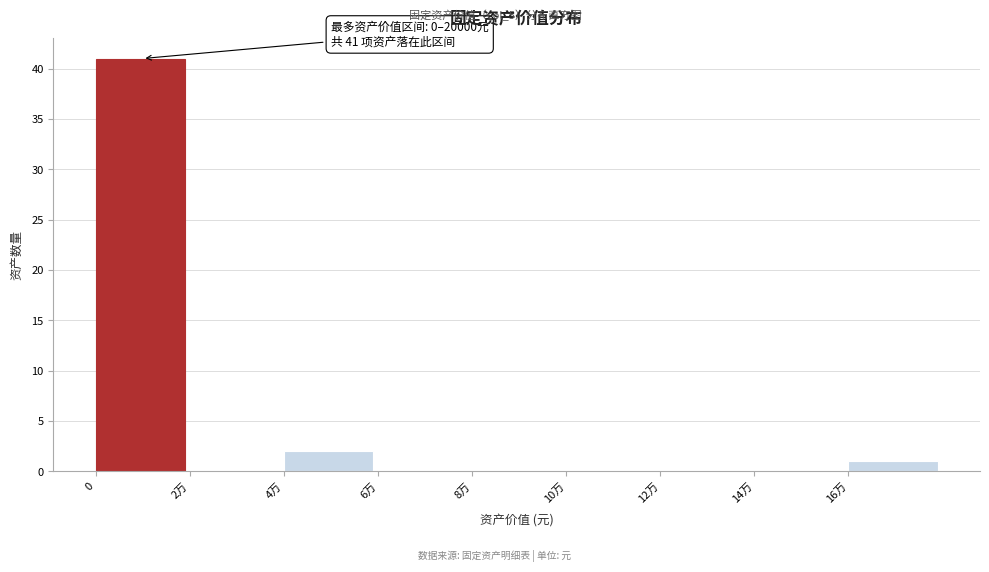

Reading right to left, transcribe all the data shown in this chart.

16万=1	14万=0	12万=0	10万=0	8万=0	6万=0	4万=2	2万=0	0=41